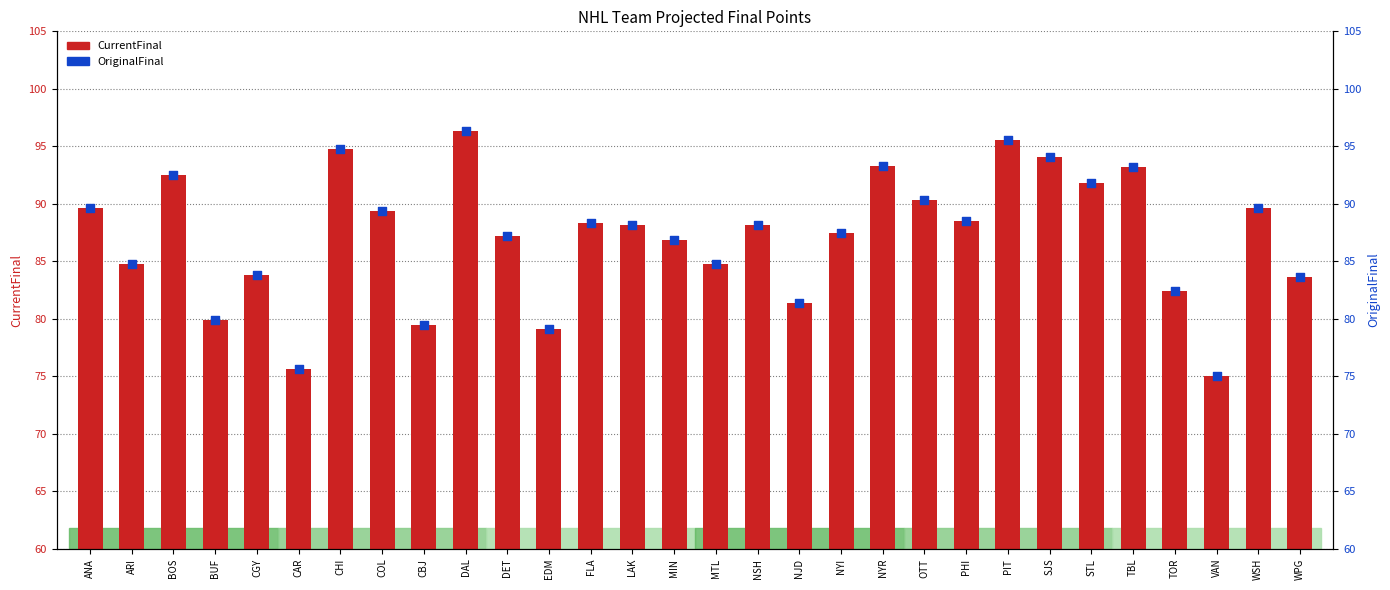

Which series reaches the maximum Y coordinate?

CurrentFinal